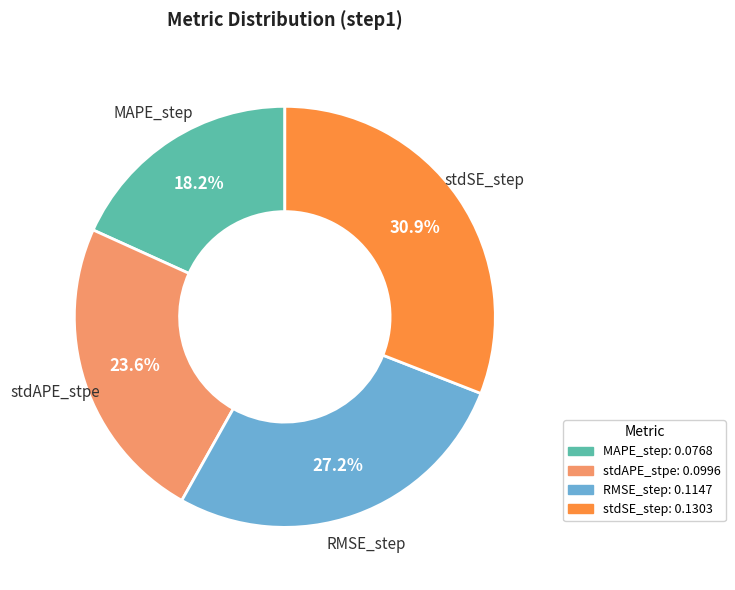

Is stdAPE_stpe the majority of the pie?

No